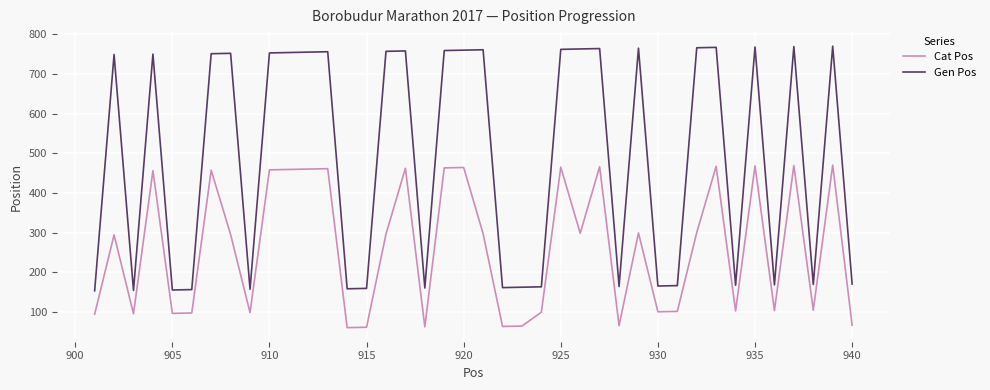

How many distinct data groups are displayed?

2